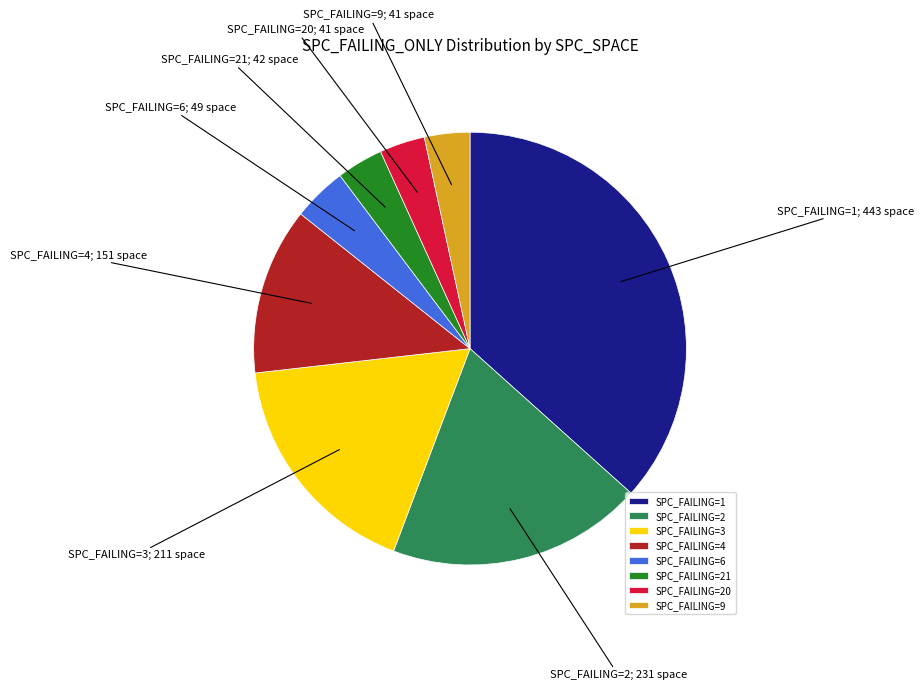

True or false: SPC_FAILING=4 accounts for 2% of the total.

False